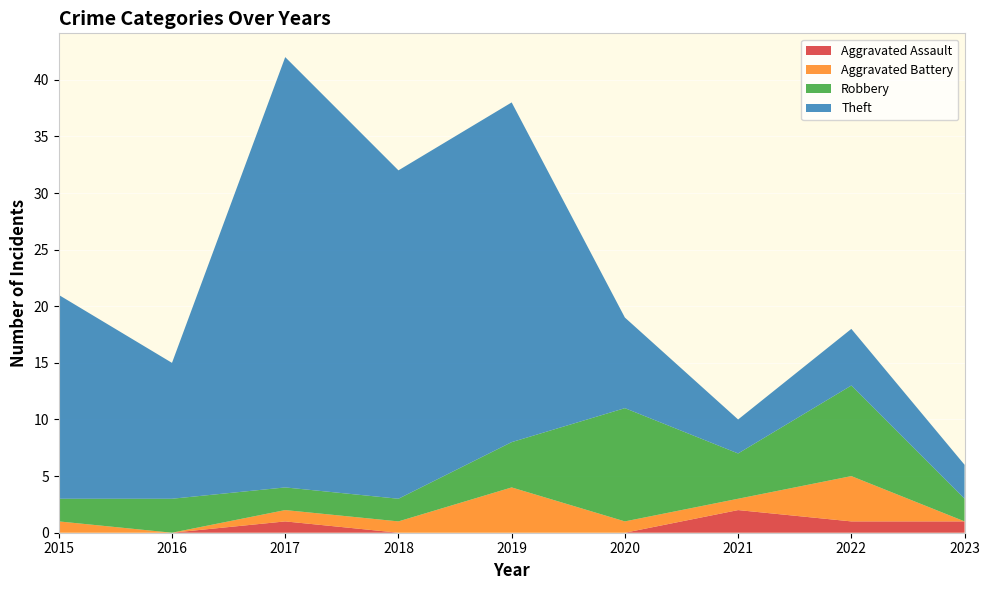

Reading right to left, transcribe all the data shown in this chart.

Aggravated Assault: 1	1	2	0	0	0	1	0	0
Aggravated Battery: 0	4	1	1	4	1	1	0	1
Robbery: 2	8	4	10	4	2	2	3	2
Theft: 3	5	3	8	30	29	38	12	18